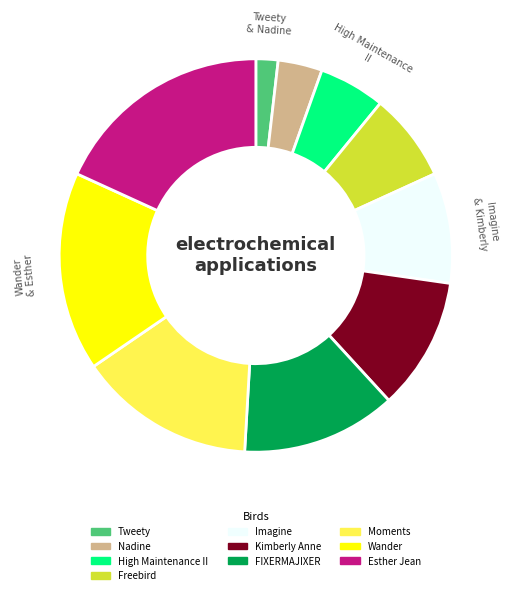

Combined, do Freebird and Nadine account for over 50%?

No